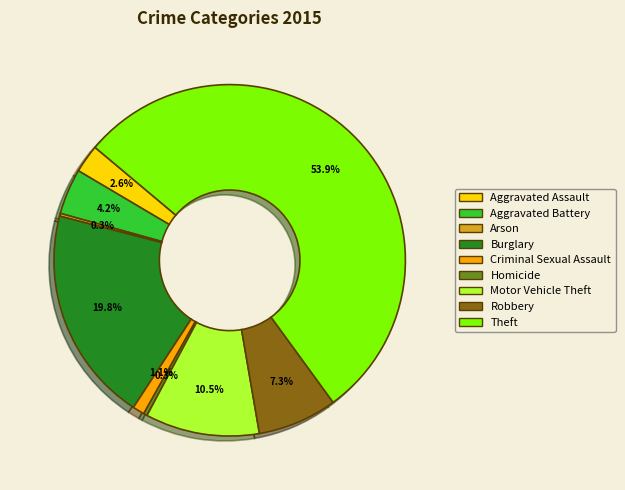

Between Criminal Sexual Assault and Burglary, which is larger?

Burglary